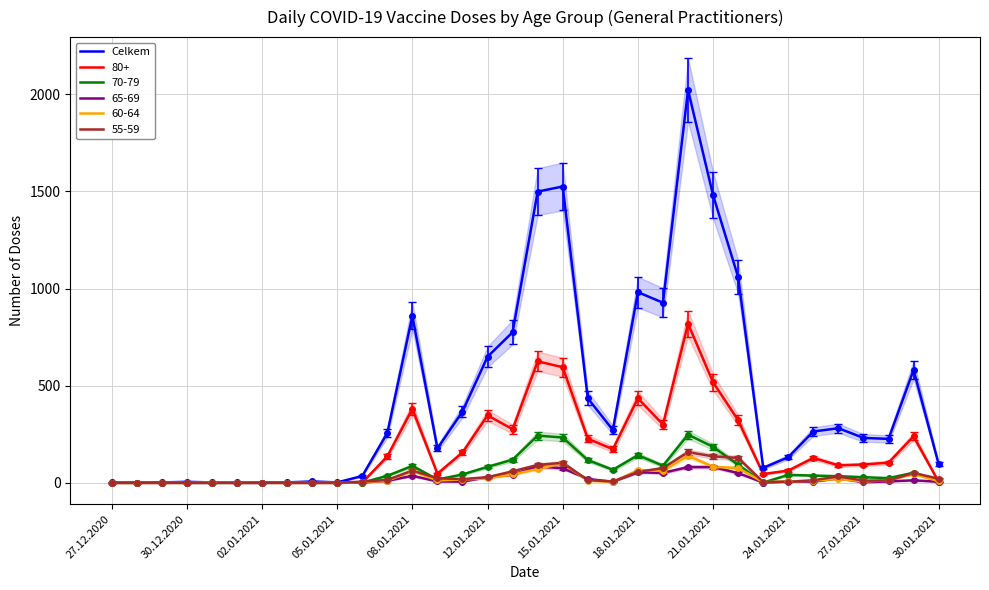

How many points are higher than both their immediate neighbors (excluding endpoints)?

9